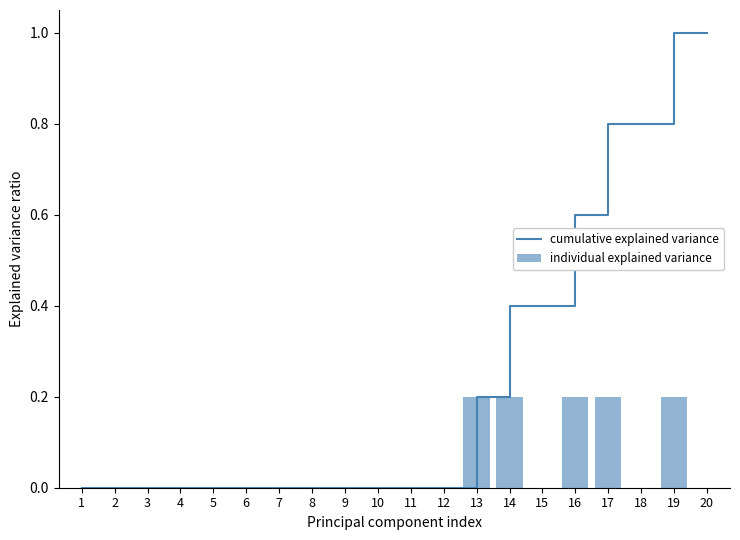

Are the bars grouped side by side (vs. stacked)?

Yes